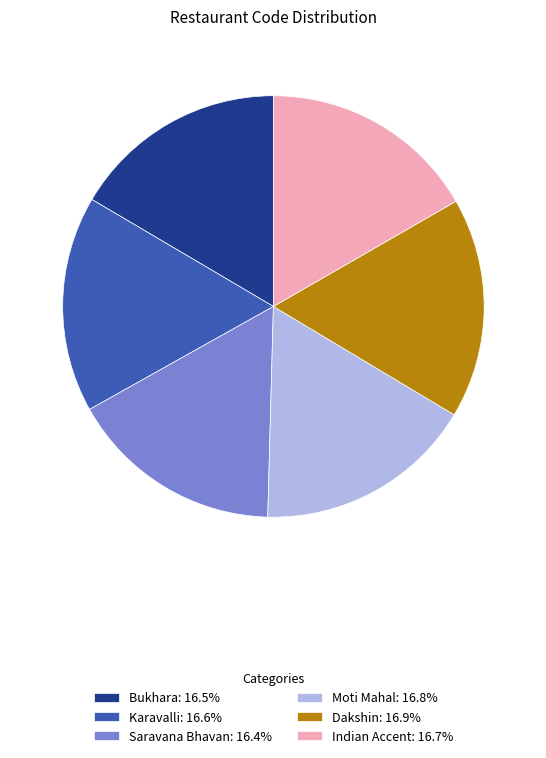

How many slices are in this pie chart?

6